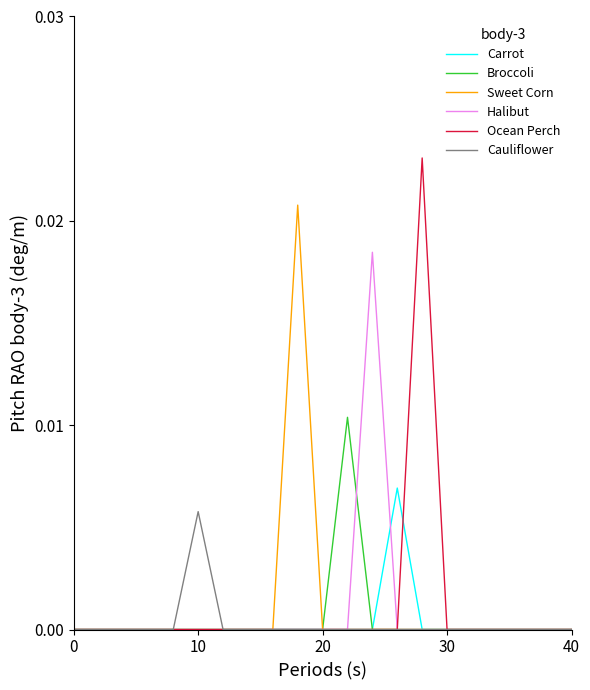

Which series has the largest range (max minus min)?

Ocean Perch